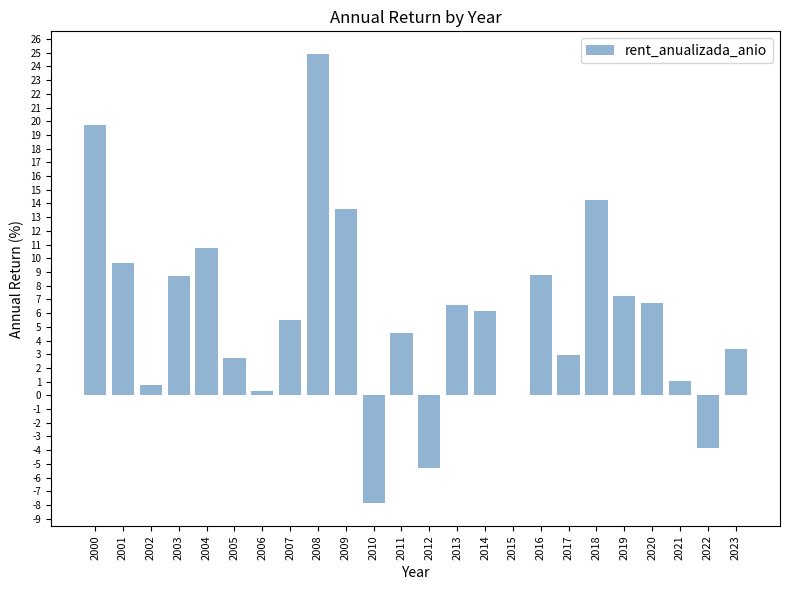

At which category does the chart reach its peak across all series?

2008